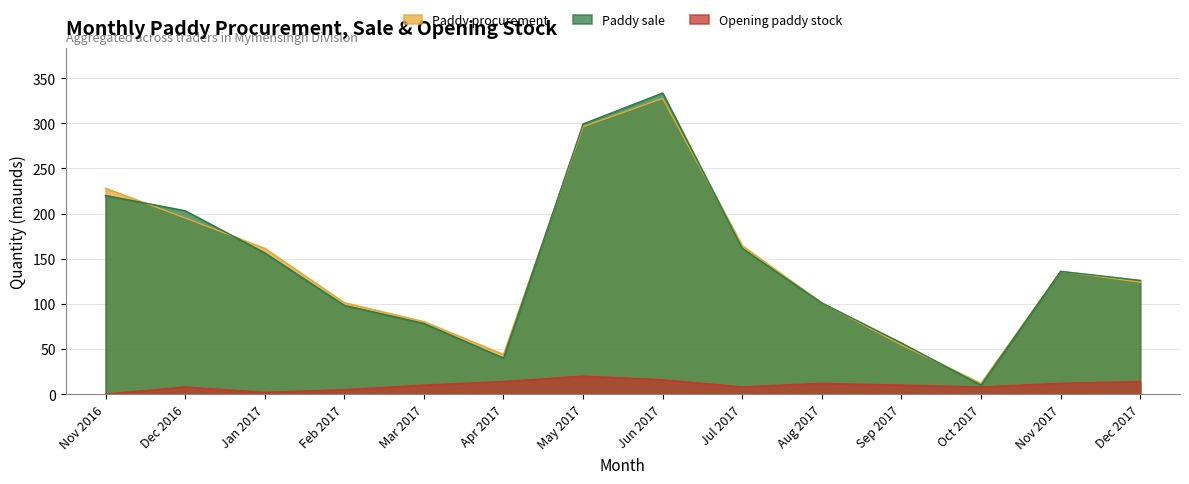

List the series in order of their peak value, lowest first.

Opening paddy stock, Paddy procurement, Paddy sale